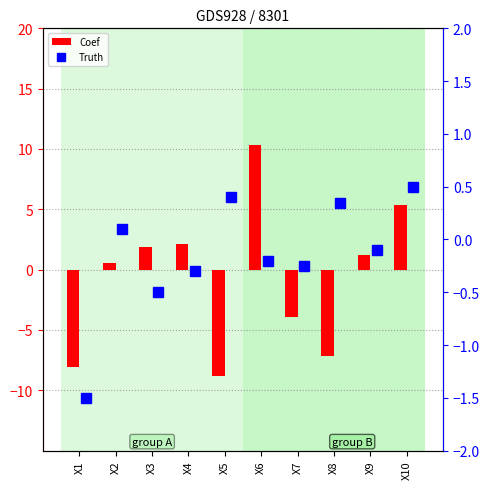

Which label corresponds to the largest value in the chart?

X6